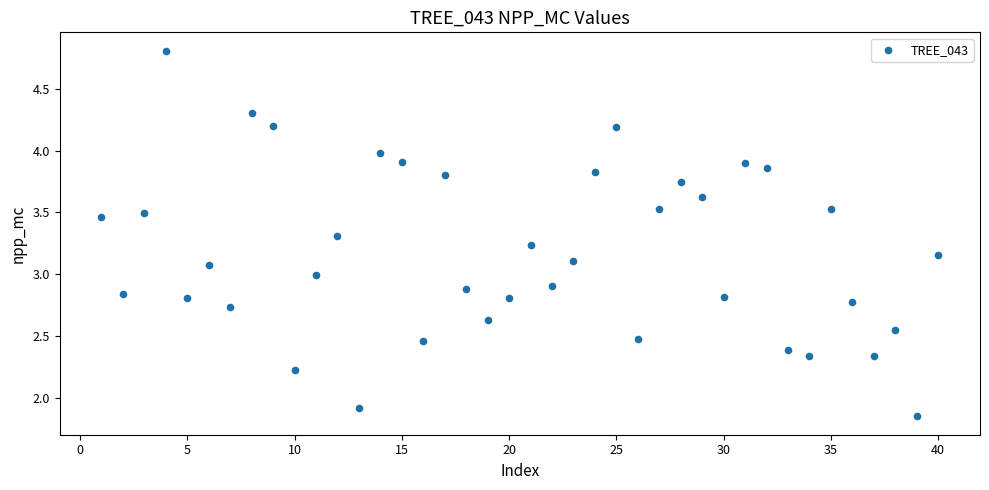

What is the range of X values (max minus min)?

39.0